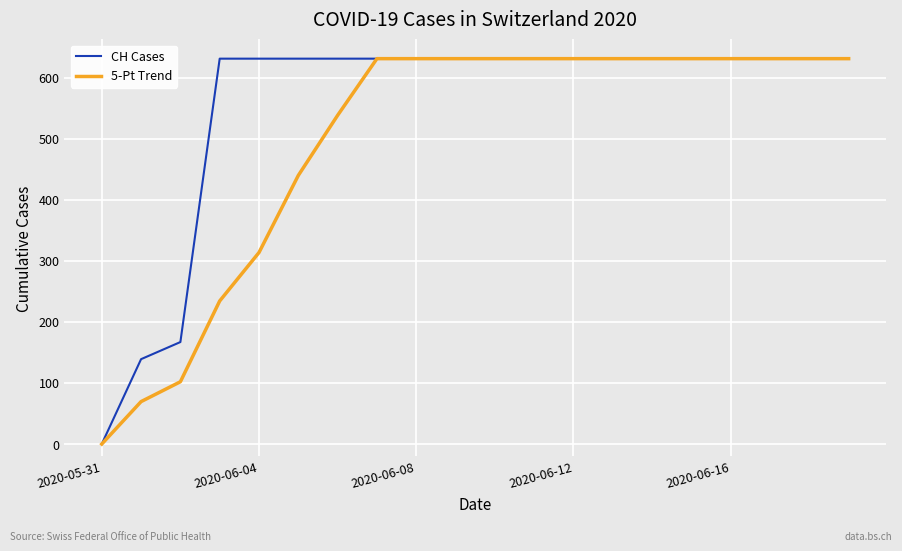

Which series has the largest total across all categories?

CH Cases